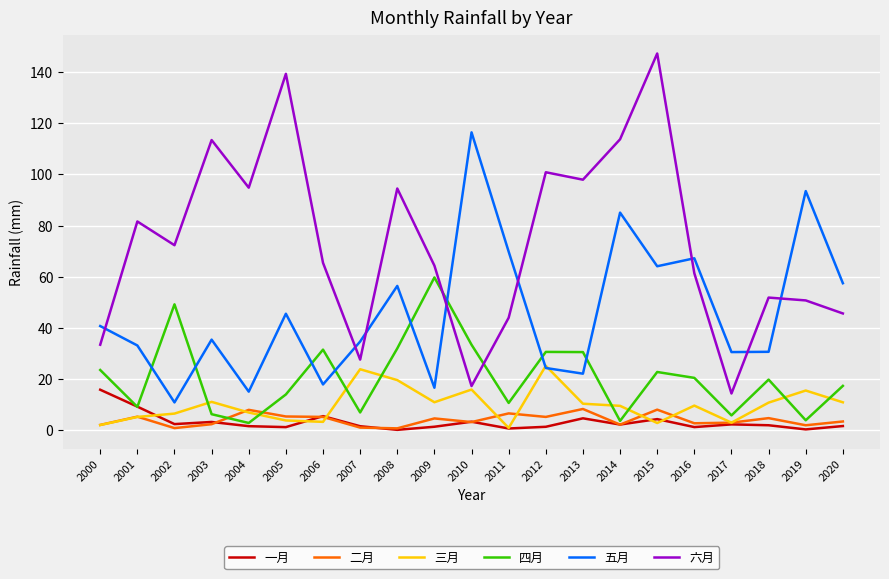

What is the total value across all series at 2005?

209.0